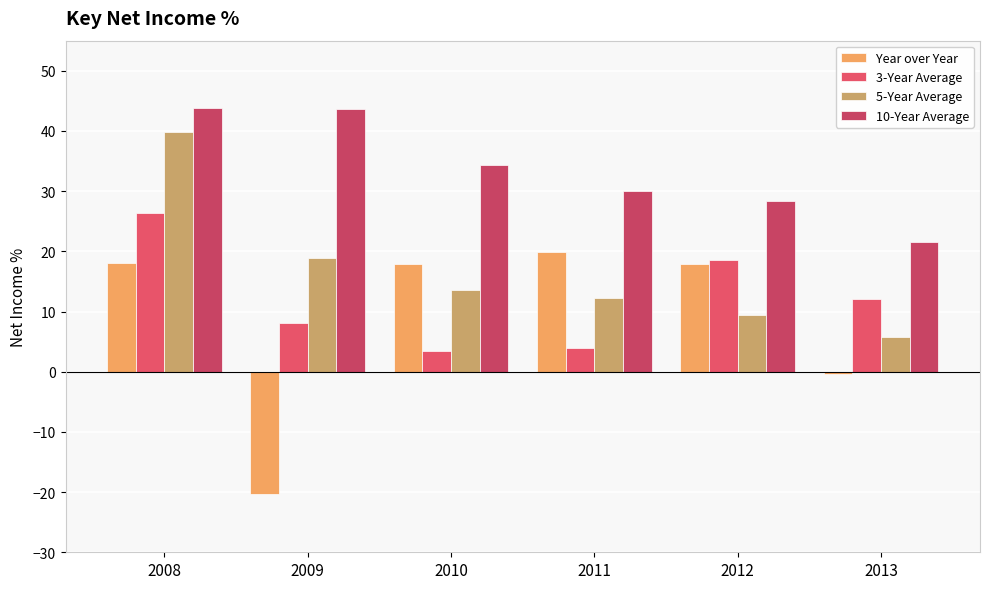

Where is Year over Year nearest to the value 0?

2013